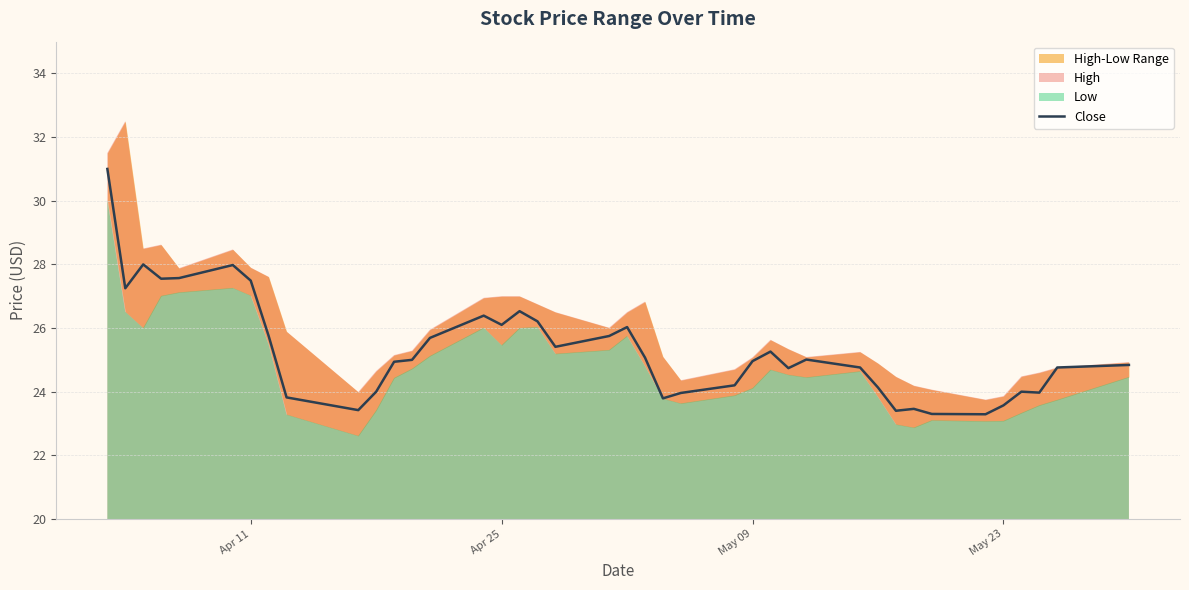

How many points are higher than both their immediate neighbors (excluding endpoints)?

9